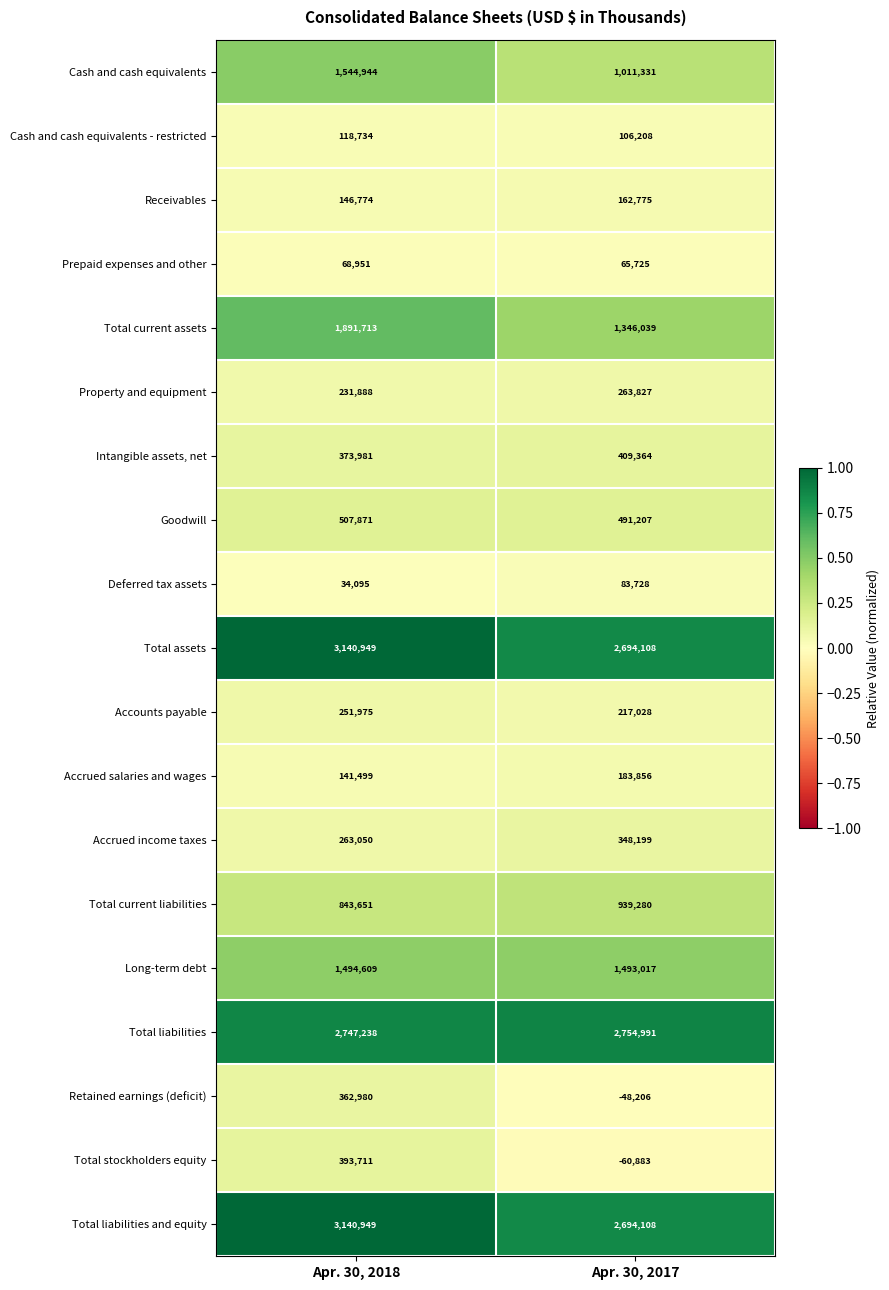

Read the Receivables value at Apr. 30, 2017.

162775